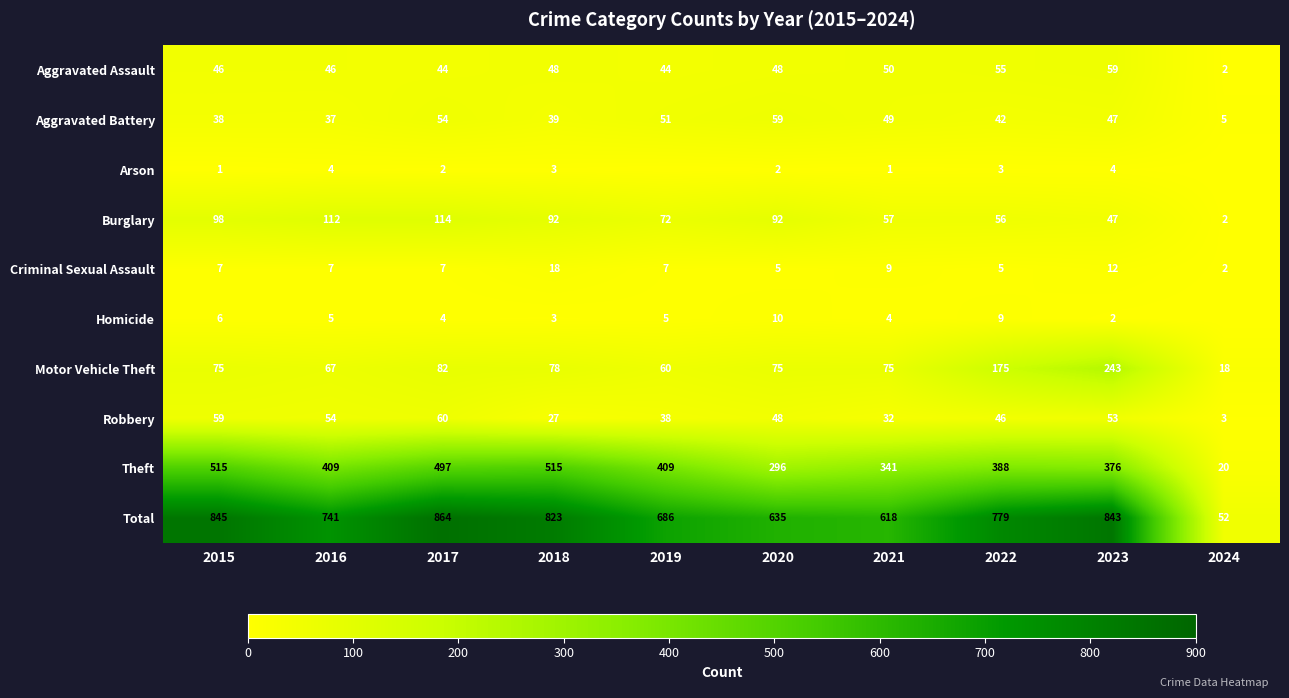

At which category does the chart reach its peak across all series?

2017